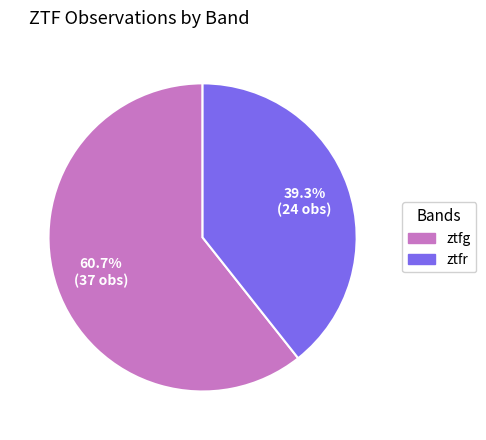

Approximately how many times larger is the value at ztfg compared to ztfr?

1.5